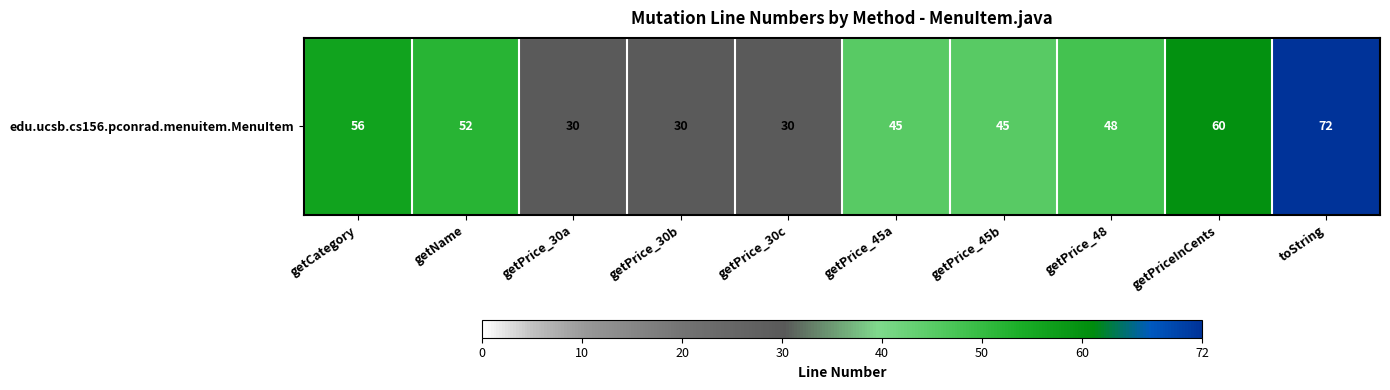

Which label corresponds to the largest value in the chart?

toString